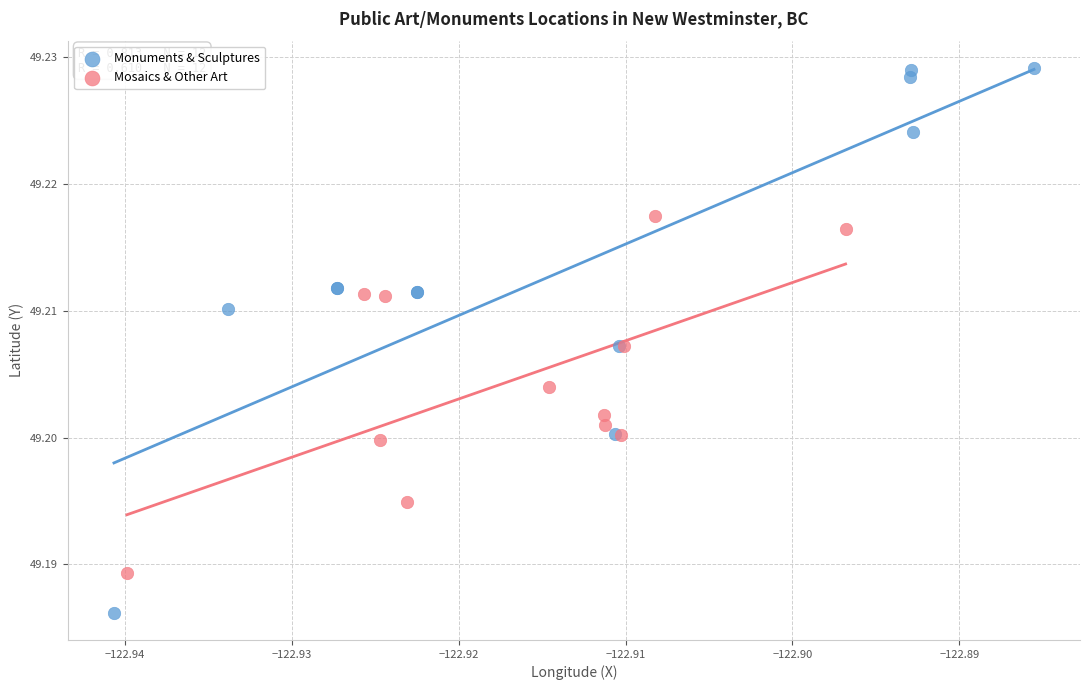

Which series contains the highest Y value?

Monuments & Sculptures